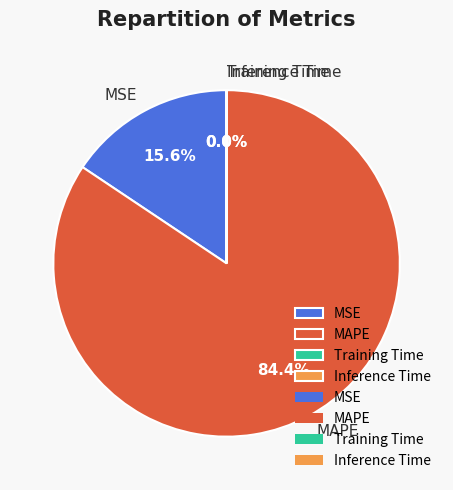

Is there a majority slice in this chart?

Yes